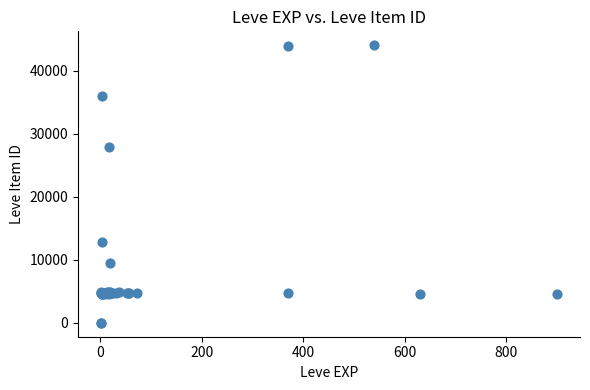

What Y value in the scatter plot is closest to 22048?

27884